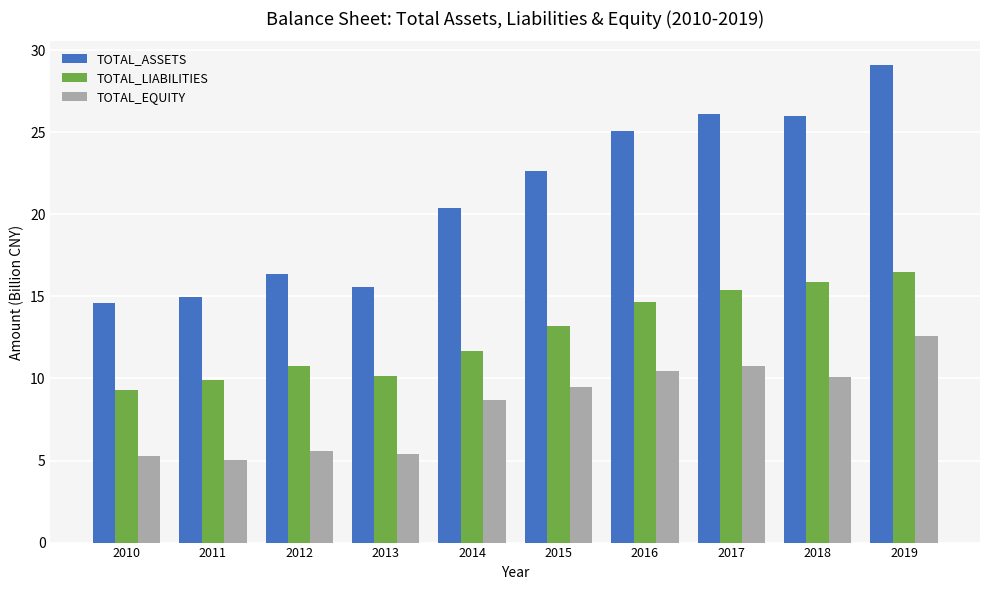

How many values in the TOTAL_ASSETS series are below 22?

5